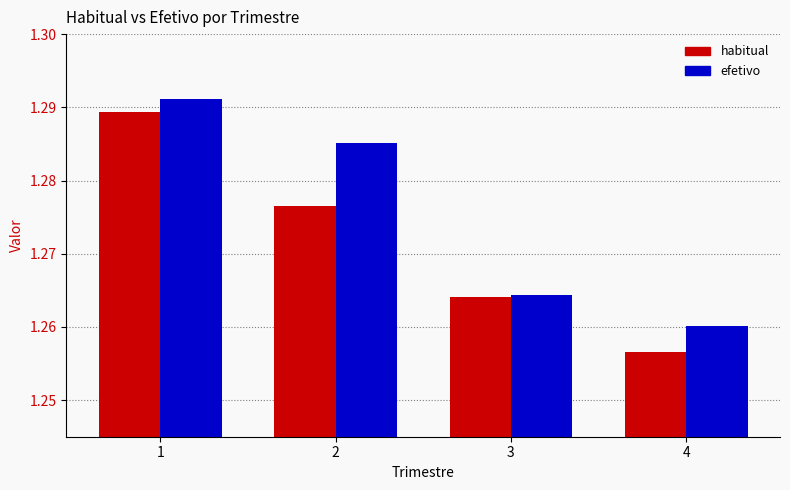

At which label does habitual reach its minimum?

4